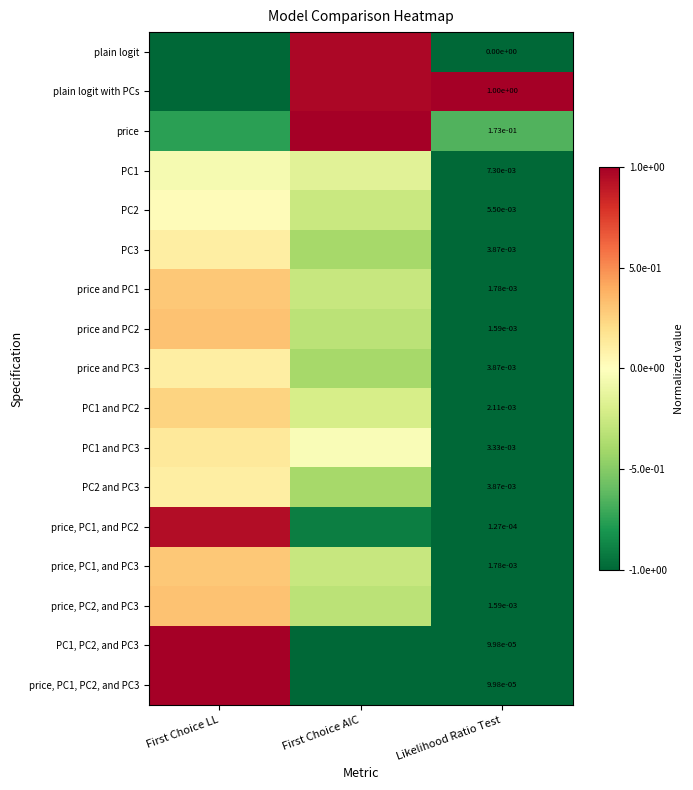

The value of PC2 and PC3 at First Choice AIC is -0.4. True or false?

True